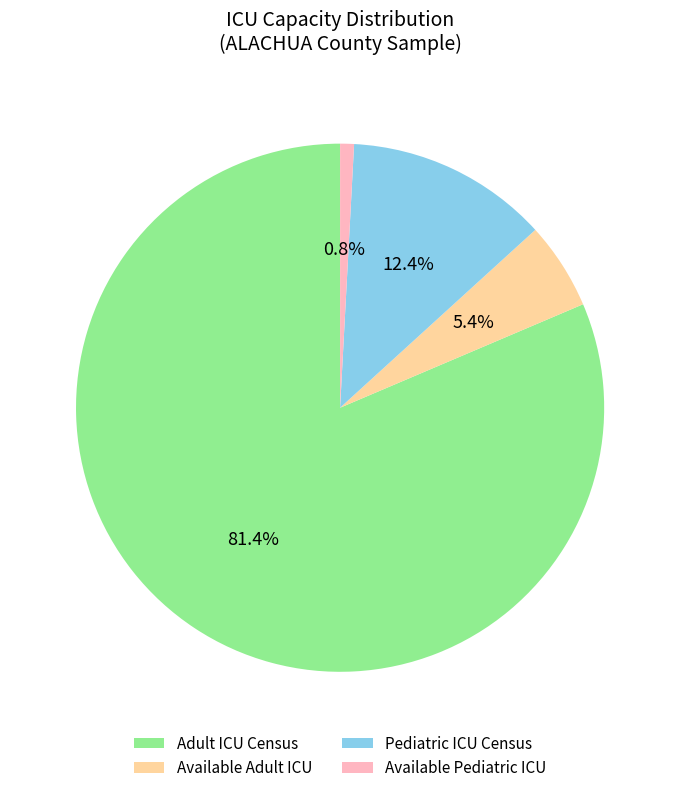

Count the number of slices in the pie.

4